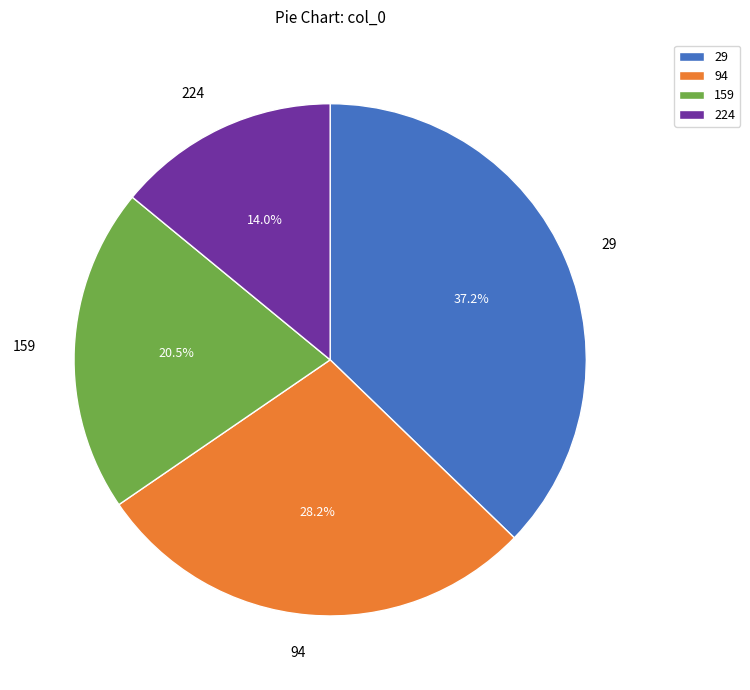

To the nearest percent, what portion does 94 represent?

28%